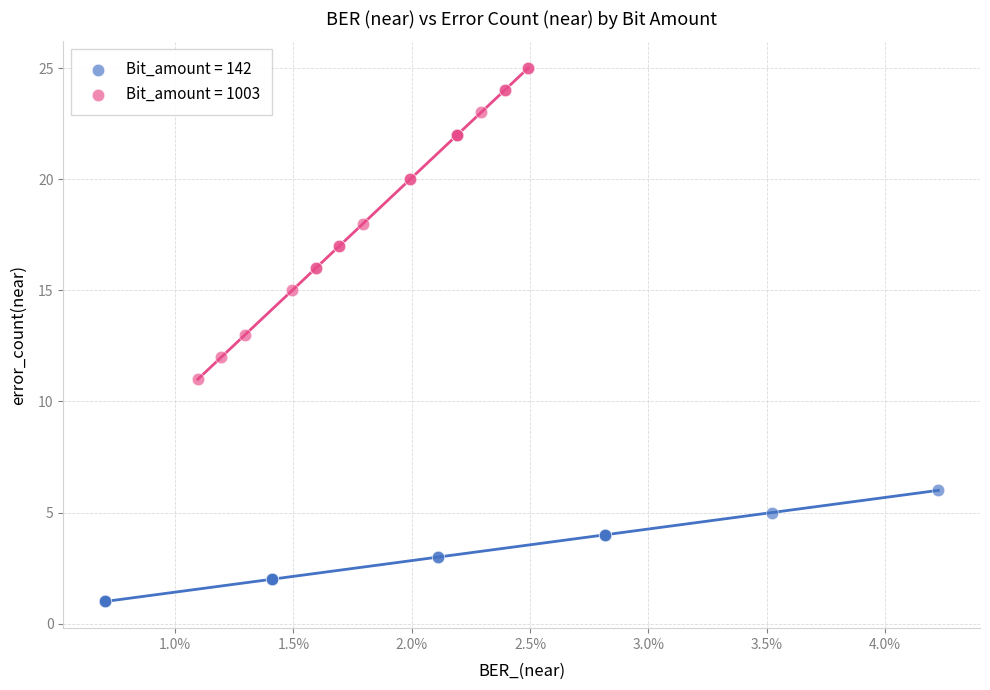

Which series reaches the minimum Y coordinate?

Bit_amount = 142